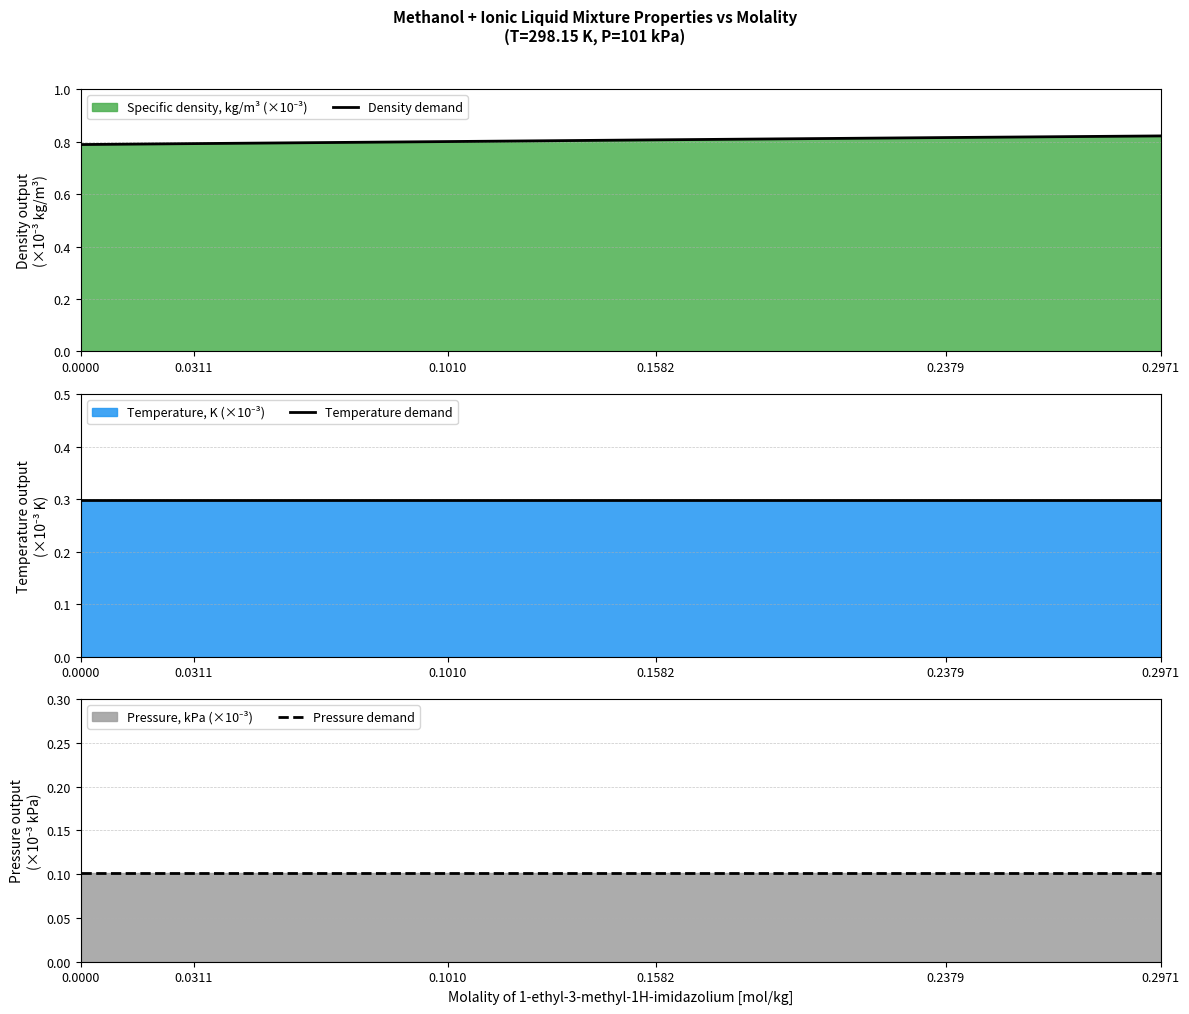

What is the smallest value displayed?

0.1